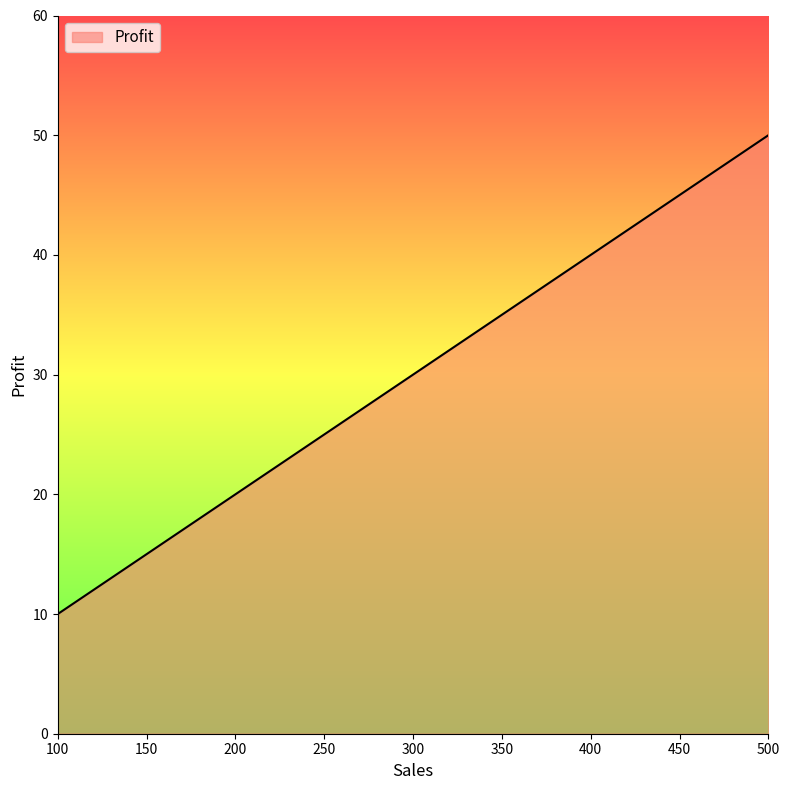

What is the average value?

30